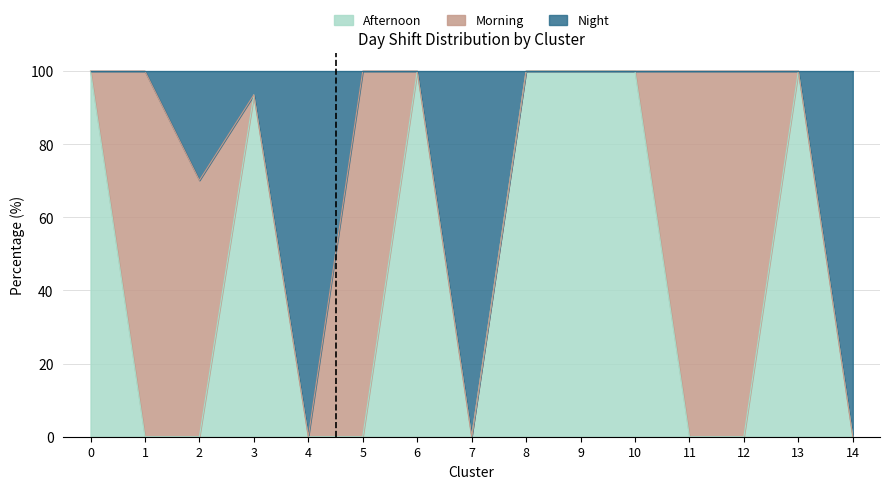

True or false: Afternoon has a value of 0.0 at 14.

True